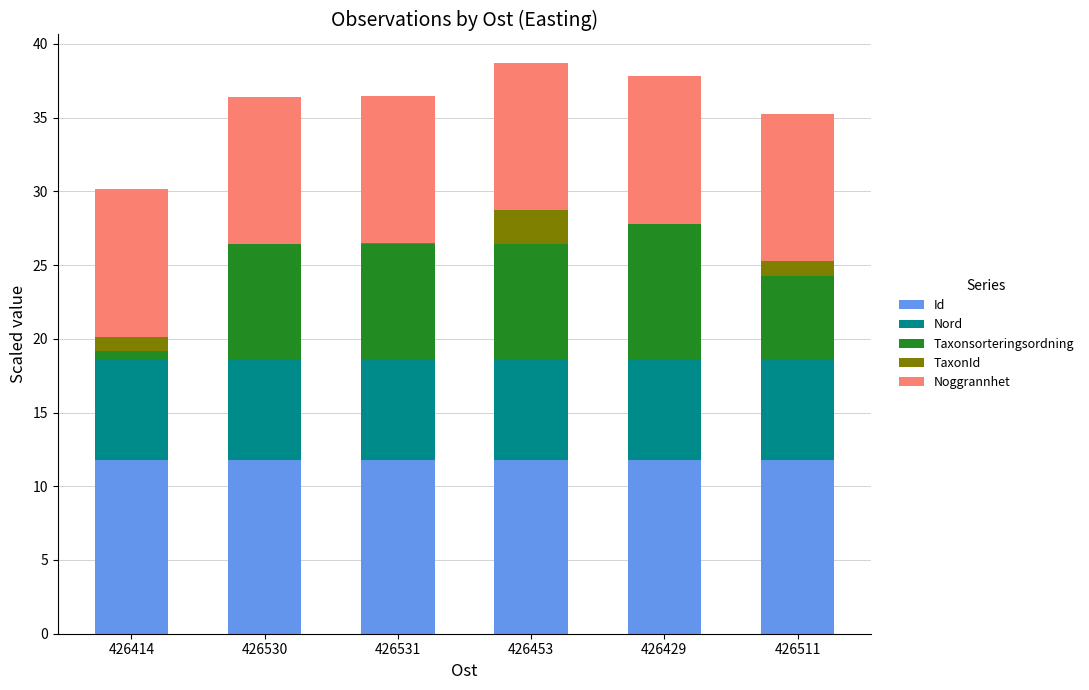

What is the highest value of the Id series?

11.8